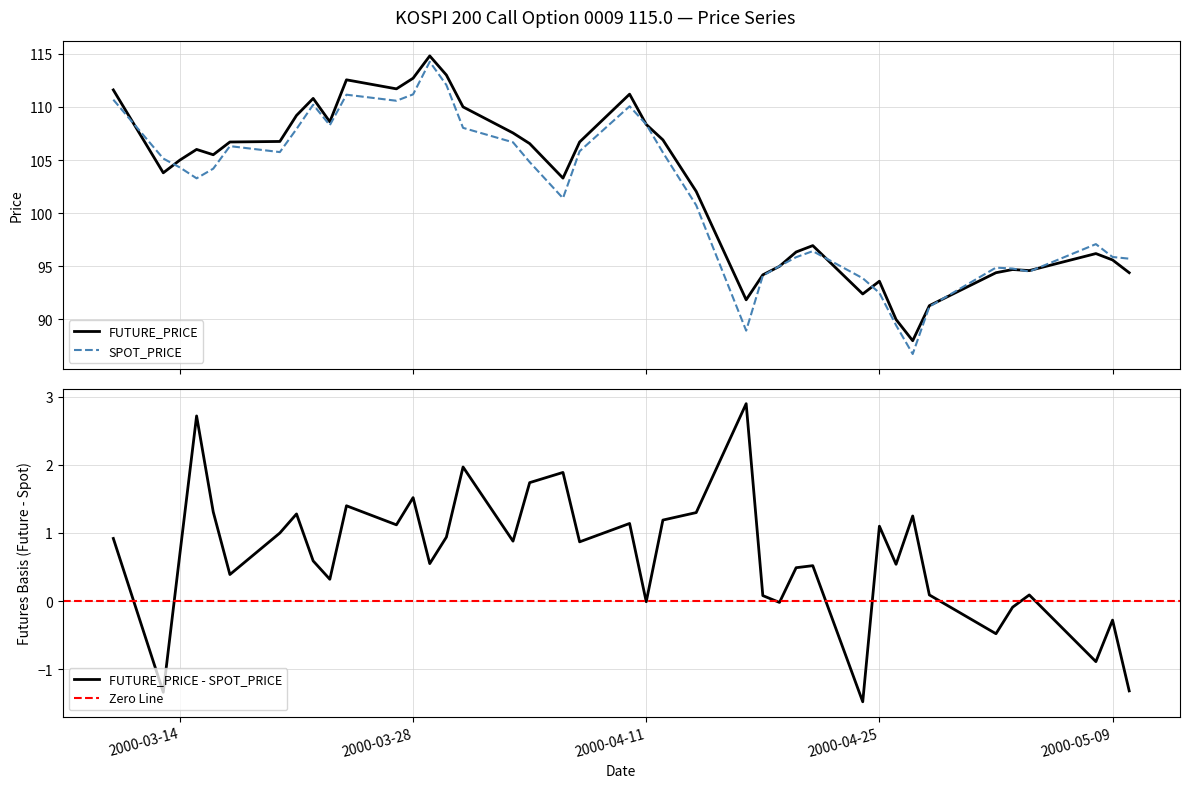

At which label is FUTURE_PRICE closest to 101?

2000-04-14